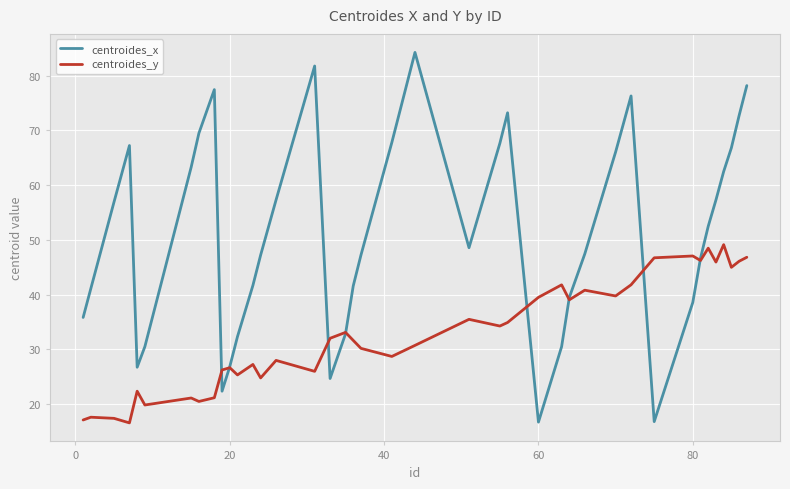

How many series are shown in this chart?

2